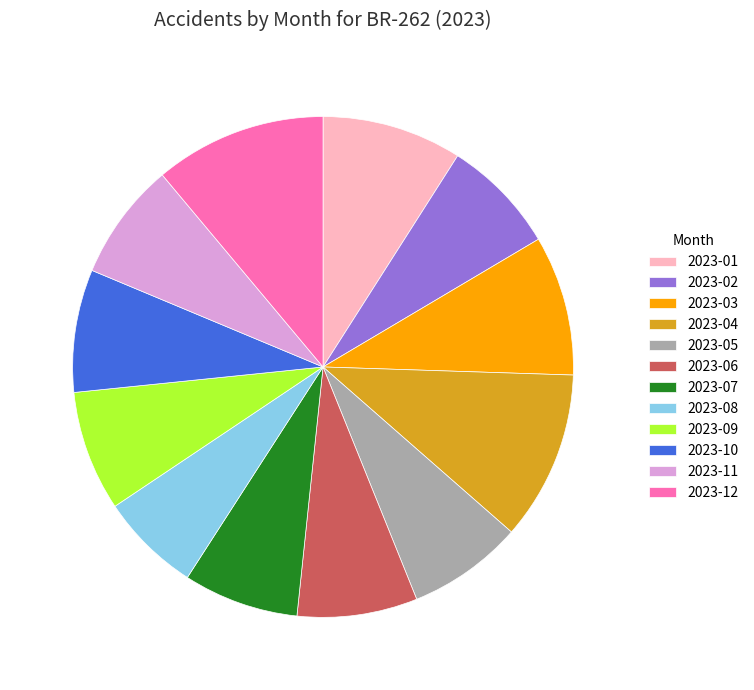

What is the smallest slice in the pie chart?

2023-08